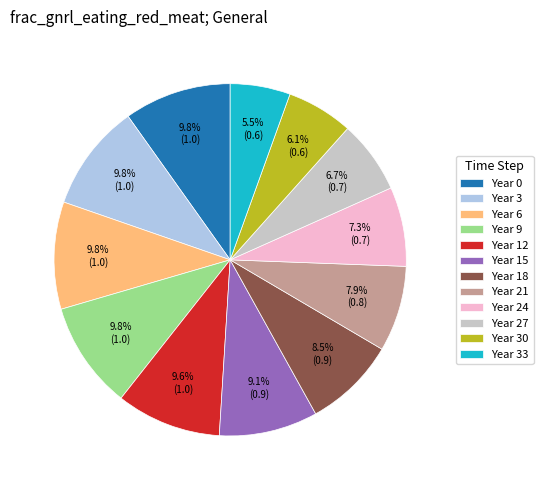

Do Year 24 and Year 6 together represent more than half of the pie?

No